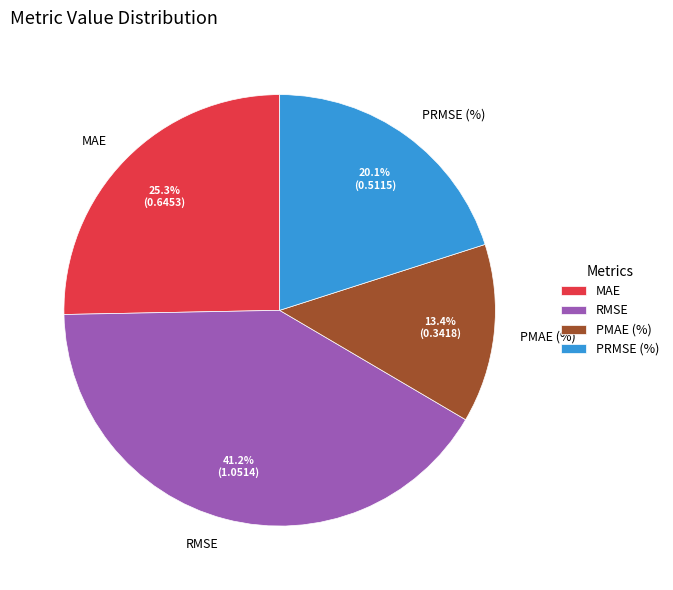

Count the number of slices in the pie.

4